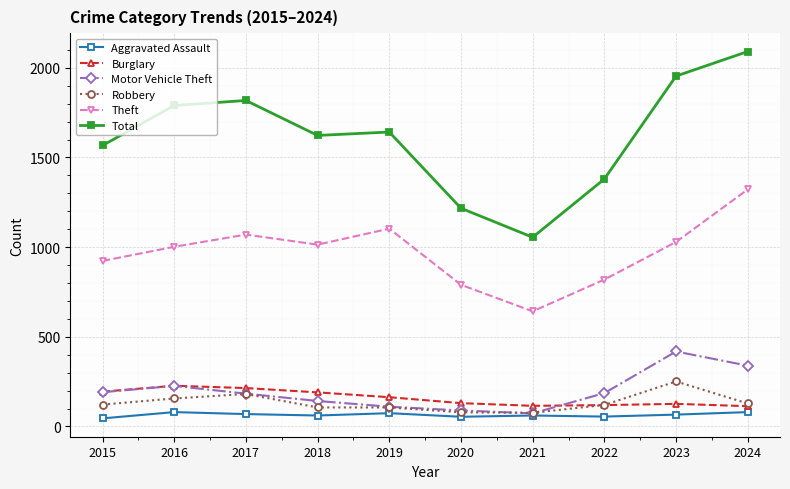

What are all the series names shown in the legend?

Aggravated Assault, Burglary, Motor Vehicle Theft, Robbery, Theft, Total